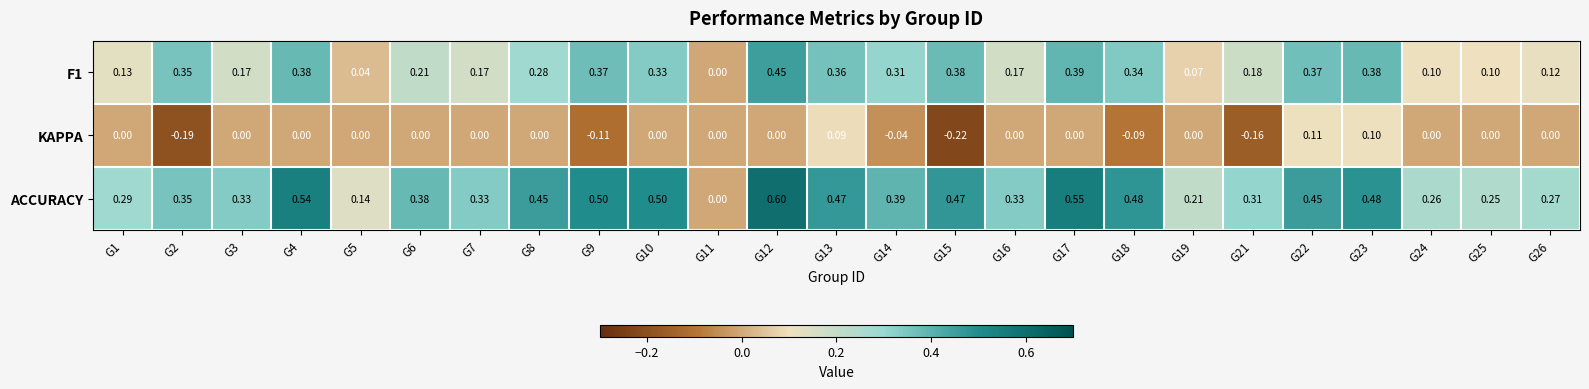

Is the value of KAPPA at G1 greater than the value of F1 at G24?

No